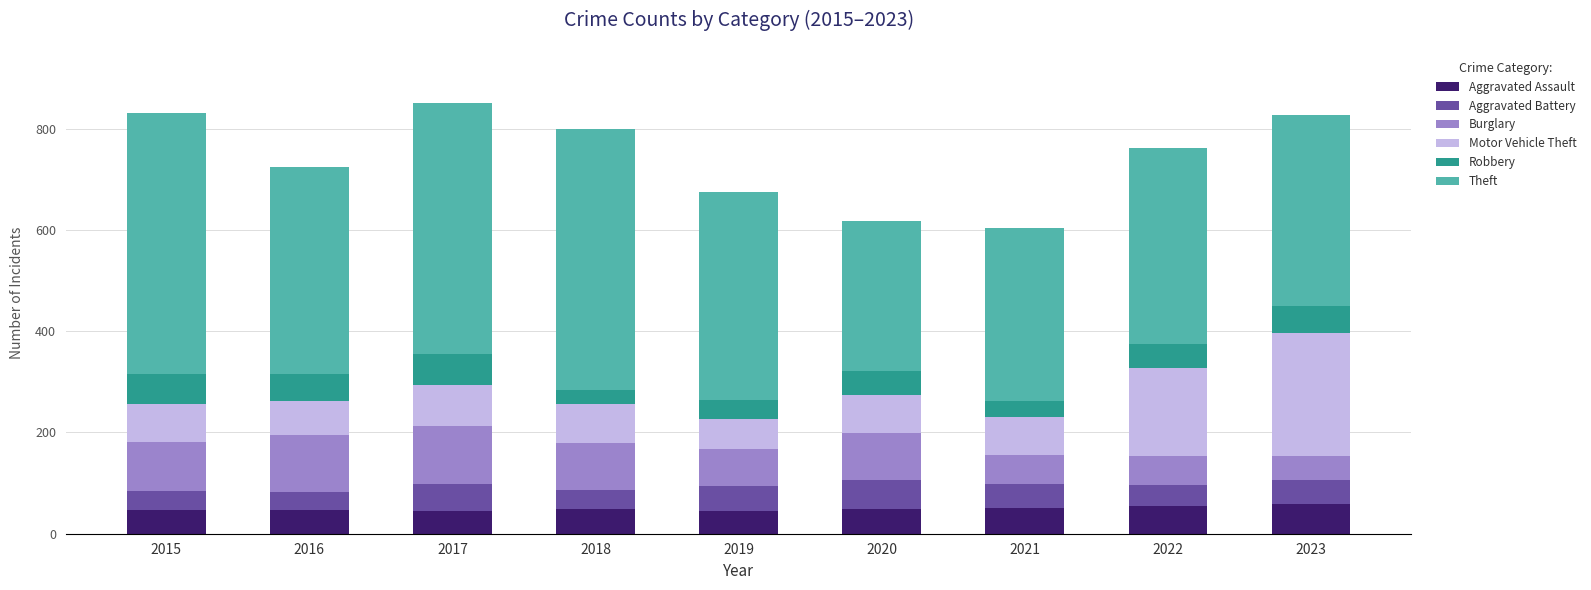

What is the total value across all series at 2016?

725